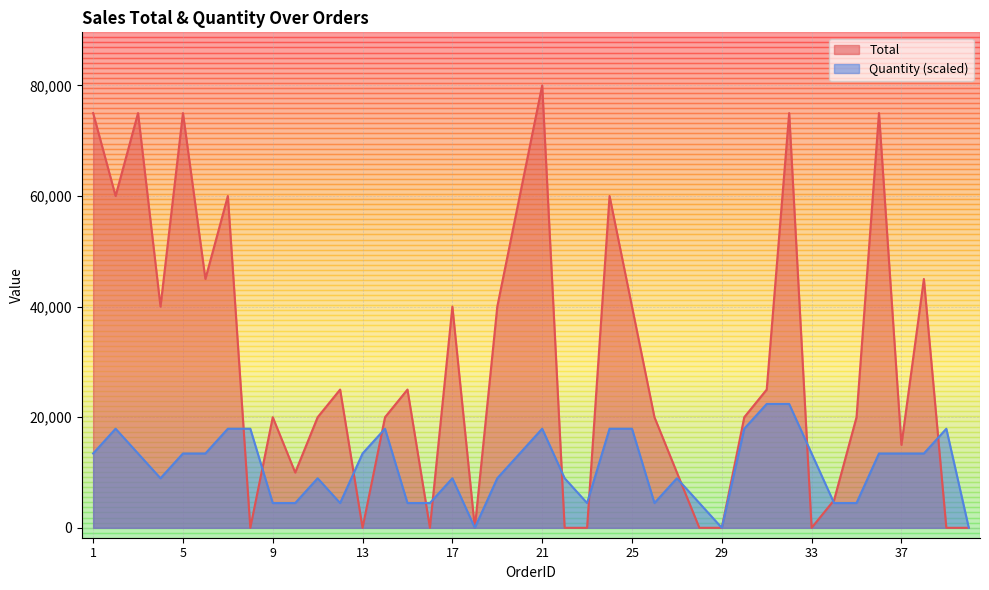

Reading left to right, list all the values displayed in this chart.

Total: 75000.0	60000.0	75000.0	40000.0	75000.0	45000.0	60000.0	0.0	20000.0	10000.0	20000.0	25000.0	0.0	20000.0	25000.0	0.0	40000.0	0.0	40000.0	60000.0	80000.0	0.0	0.0	60000.0	40000.0	20000.0	10000.0	0.0	0.0	20000.0	25000.0	75000.0	0.0	5000.0	20000.0	75000.0	15000.0	45000.0	0.0	0.0
Quantity: 13440.0	17920.0	13440.0	8960.0	13440.0	13440.0	17920.0	17920.0	4480.0	4480.0	8960.0	4480.0	13440.0	17920.0	4480.0	4480.0	8960.0	0.0	8960.0	13440.0	17920.0	8960.0	4480.0	17920.0	17920.0	4480.0	8960.0	4480.0	0.0	17920.0	22400.0	22400.0	13440.0	4480.0	4480.0	13440.0	13440.0	13440.0	17920.0	0.0